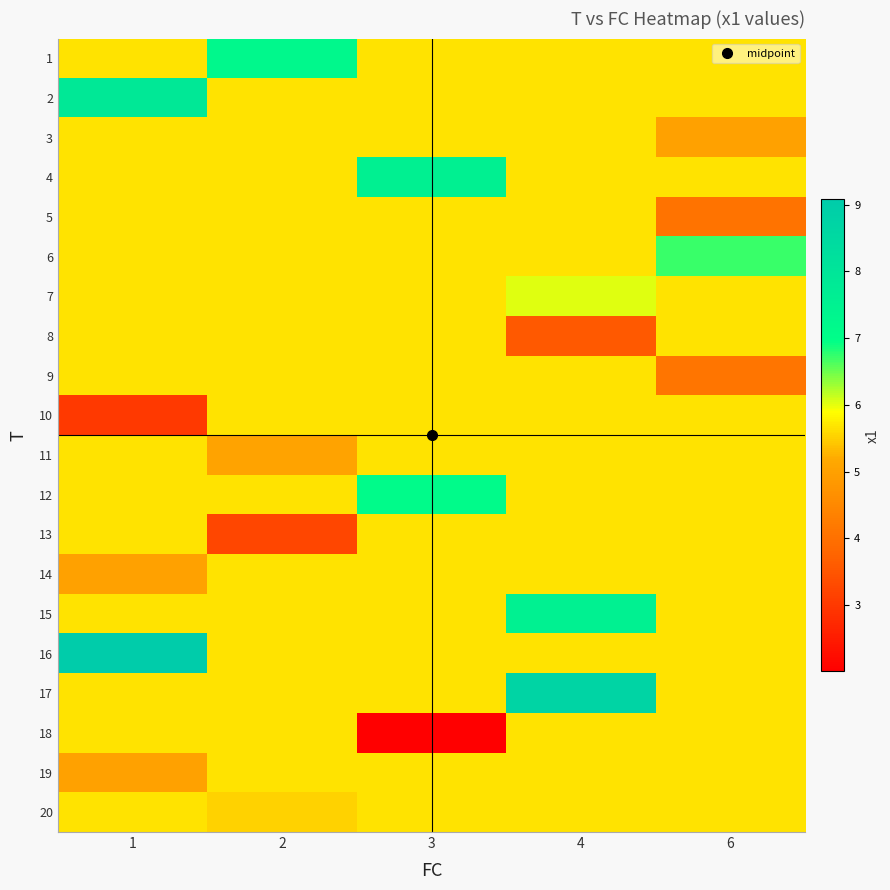

At which category is the sum across all series the highest?

4